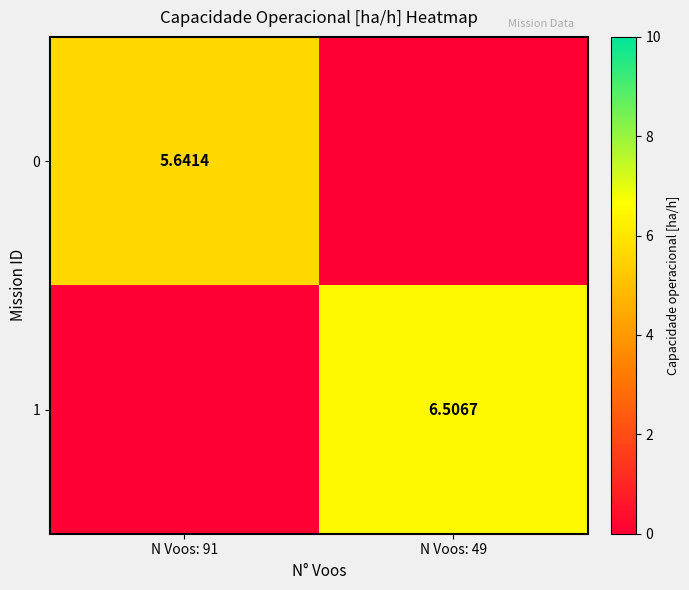

At which label does 0 reach its minimum?

N Voos: 49